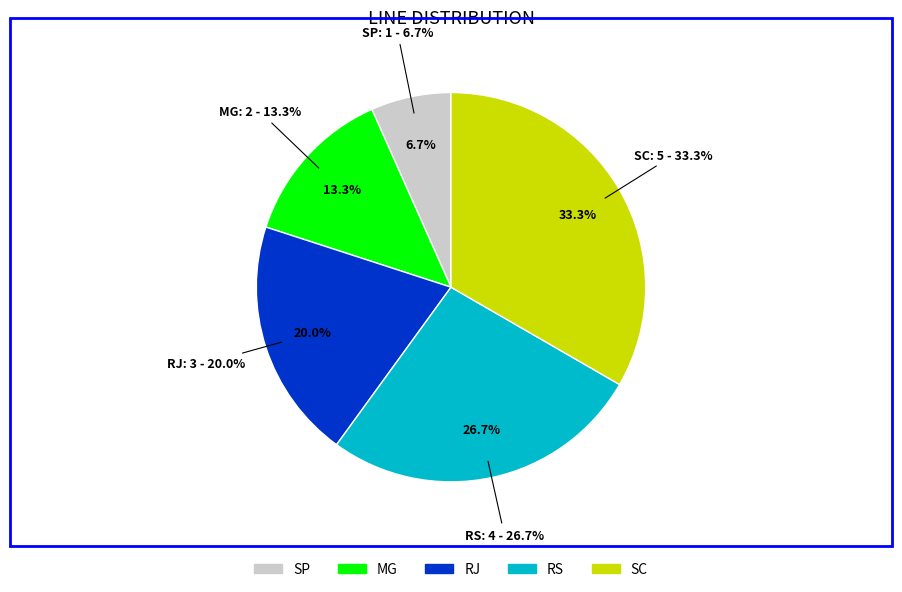

Which has a higher value, RS or MG?

RS